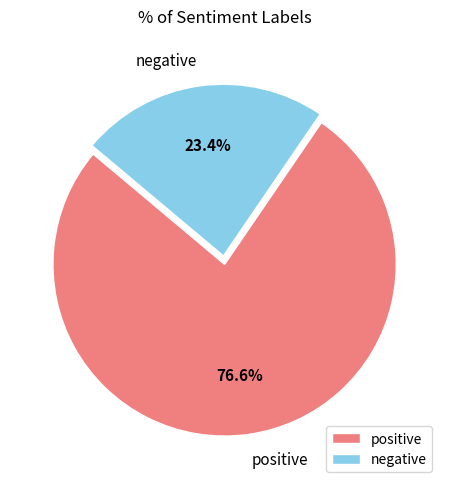

To the nearest percent, what is the difference between the negative and positive slice percentages?

53%